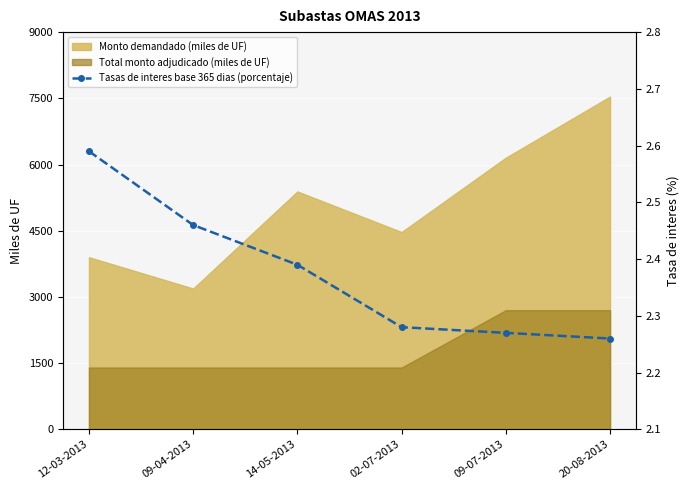

What is the sum of the values at 02-07-2013 and 20-08-2013?

4.5